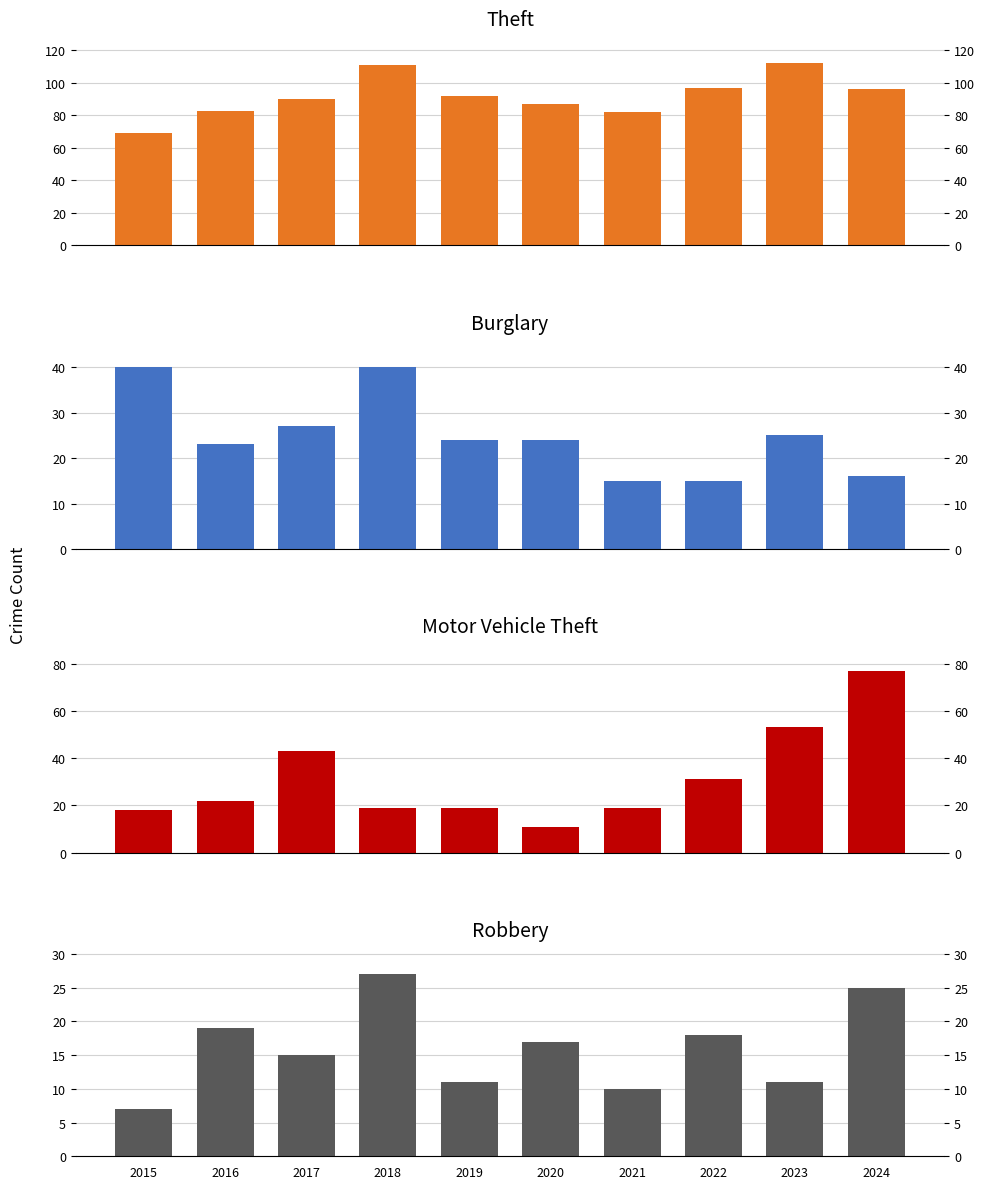

Is the value of Burglary at 2016 greater than the value of Motor Vehicle Theft at 2021?

Yes